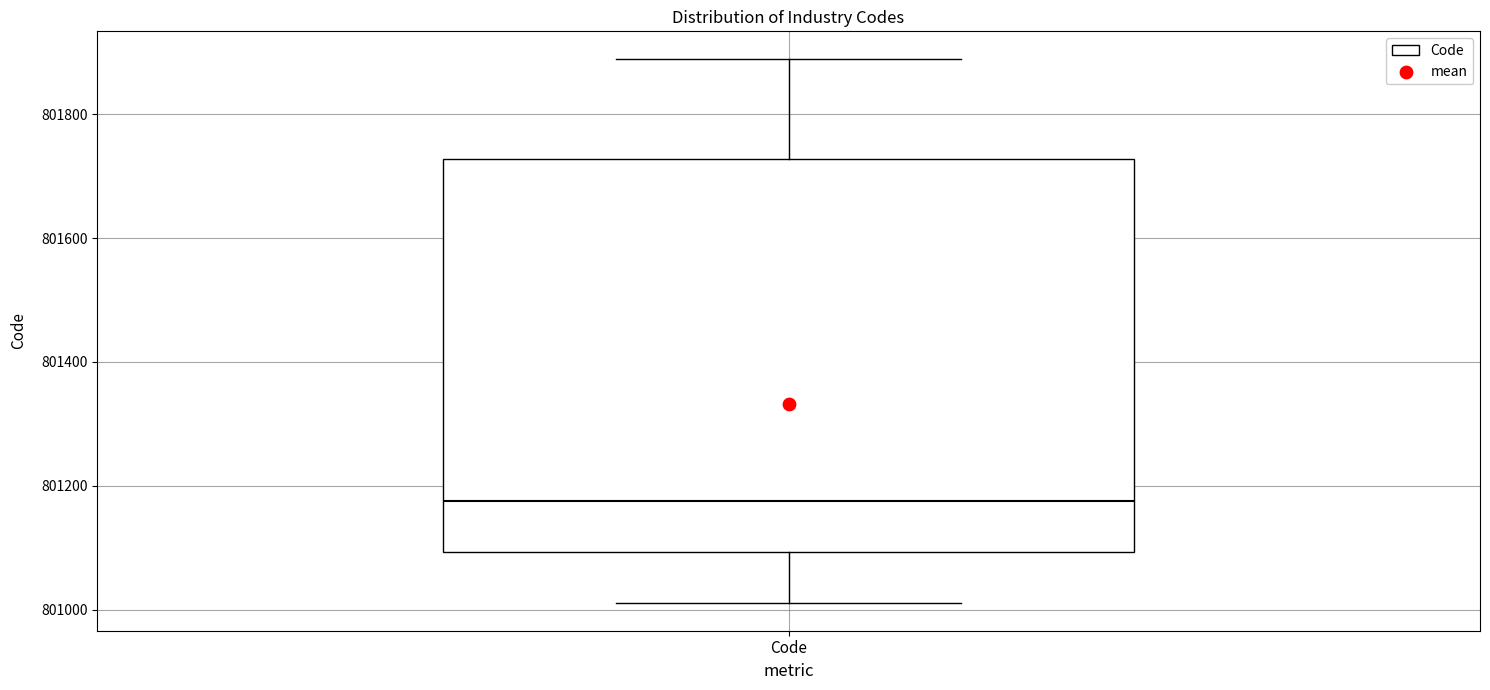

Read this box plot against the y-axis: the position of the median line, the range covered by the box, and the ends of both whiskers. The values are not printed on the chart, so give them approximately, as read against the axis.

median 801180, box 801100 to 801720, whiskers 801020 to 801900